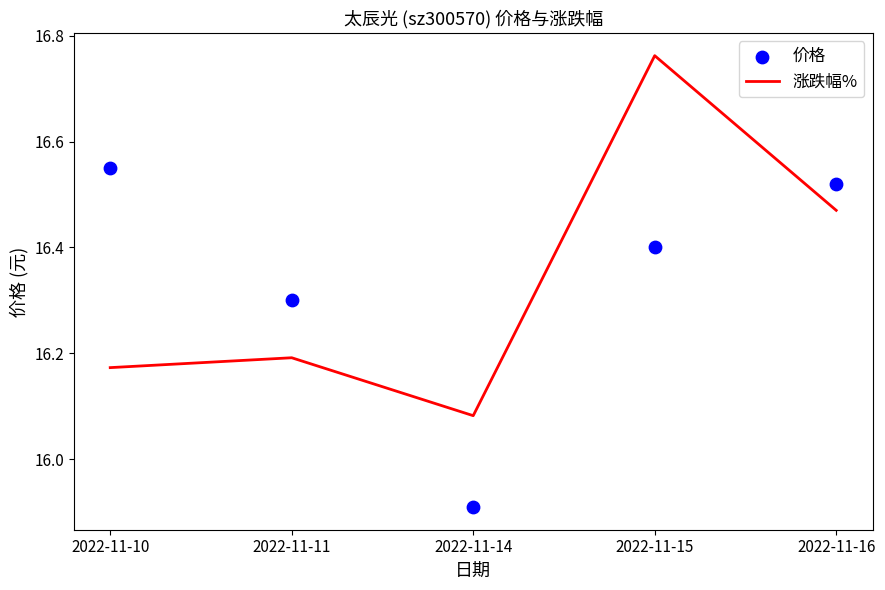

At which category is the sum across all series the highest?

2022-11-15